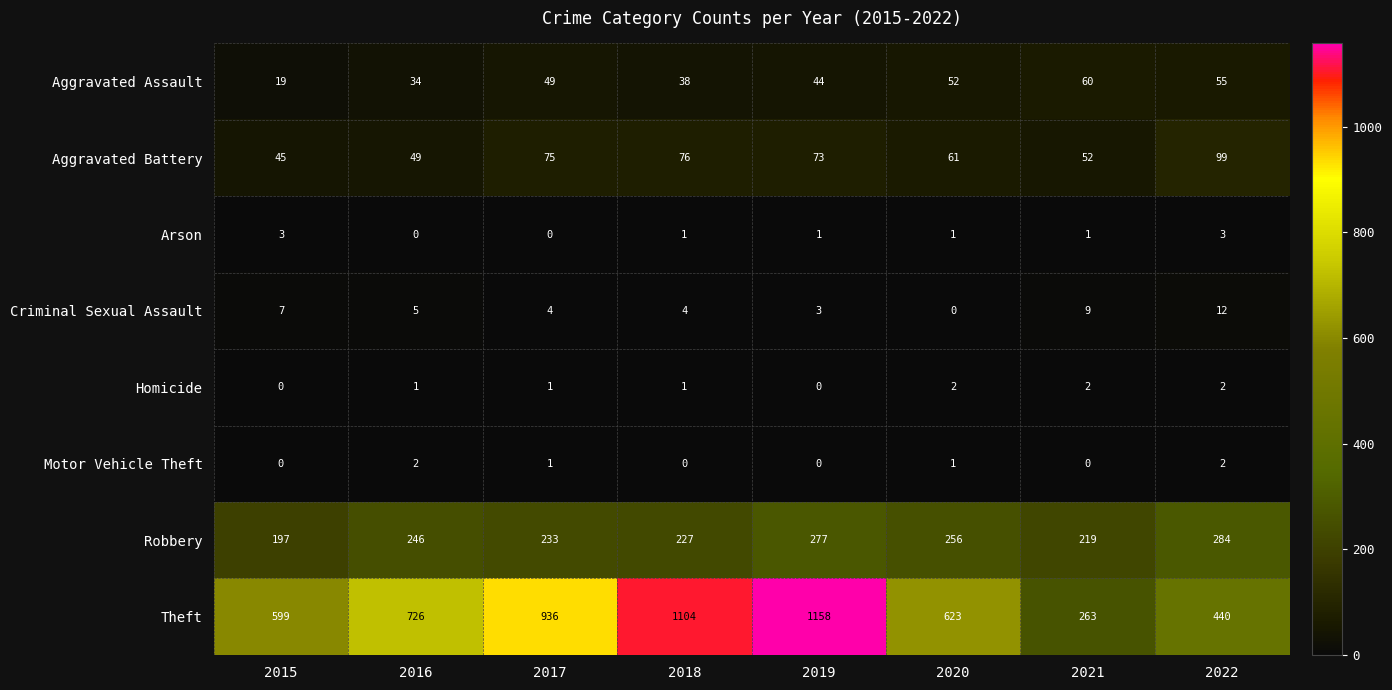

How many distinct data groups are displayed?

8